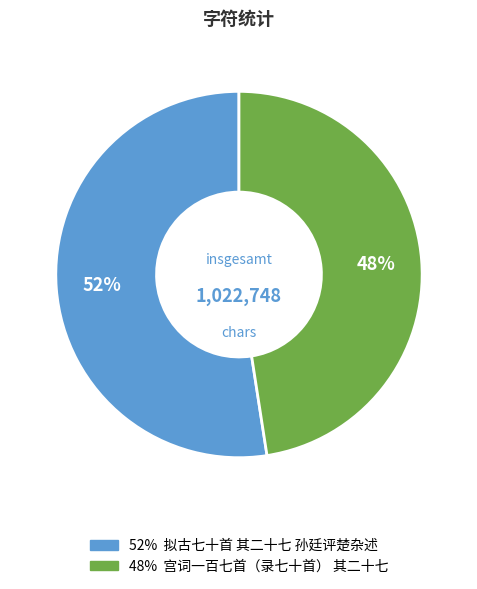

To the nearest percent, what is the average slice percentage?

50%